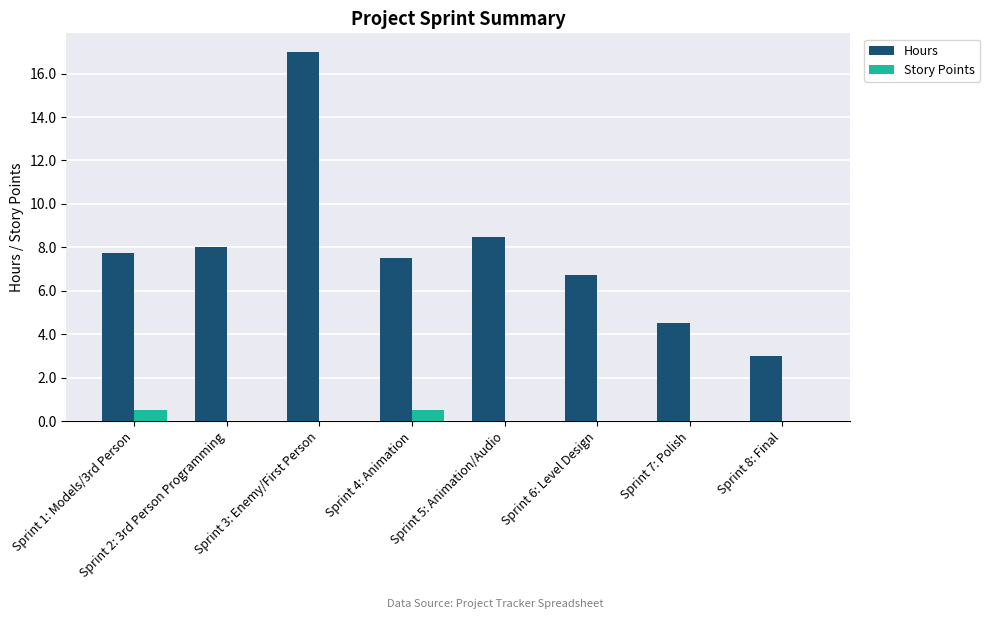

At which label is Hours closest to 10?

Sprint 5: Animation/Audio